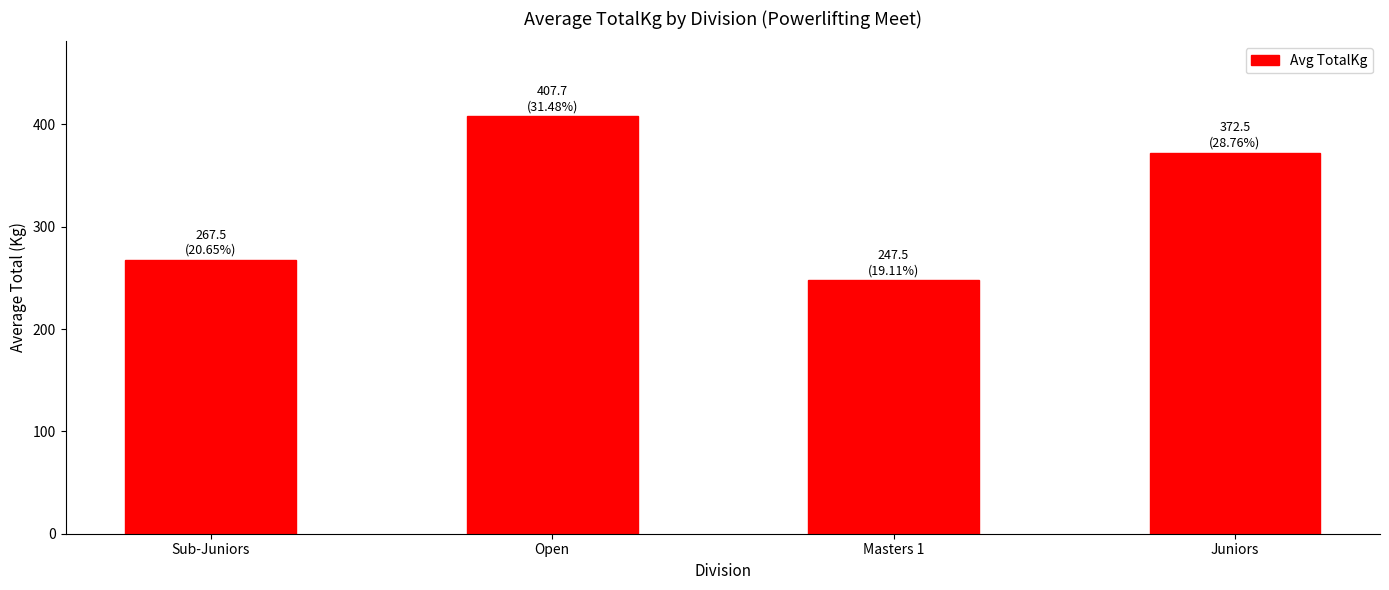

What is the change in value from Open to Juniors?

-35.2